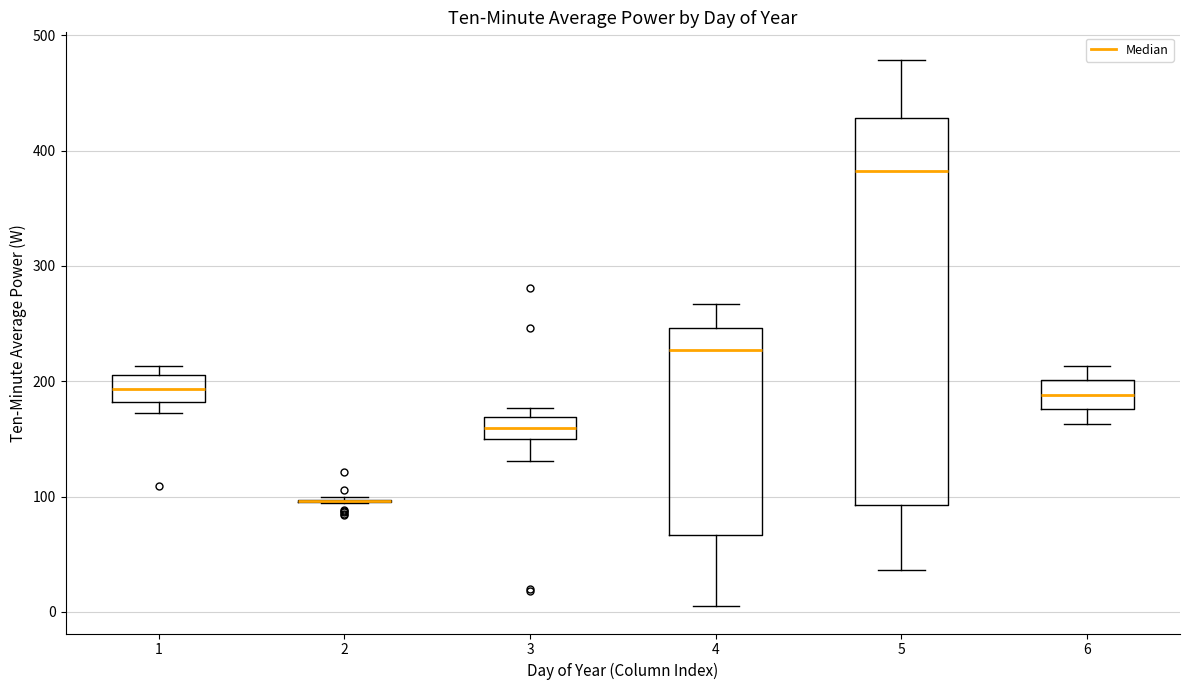

Reading left to right, transcribe this box plot: for each box, give where its median line is, the range the box spans, and where its two whiskers end, as read against the y-axis. The values are not printed on the chart, so give them approximately, as read against the axis.

1: median 190, box 180 to 210, whiskers 170 to 210 (just above the box's upper edge)
2: box collapsed to a line at 100, whiskers 90 to 100
3: median 160, box 150 to 170, whiskers 130 to 180
4: median 230, box 70 to 250, whiskers 10 to 270
5: median 380, box 90 to 430, whiskers 40 to 480
6: median 190, box 180 to 200, whiskers 160 to 210